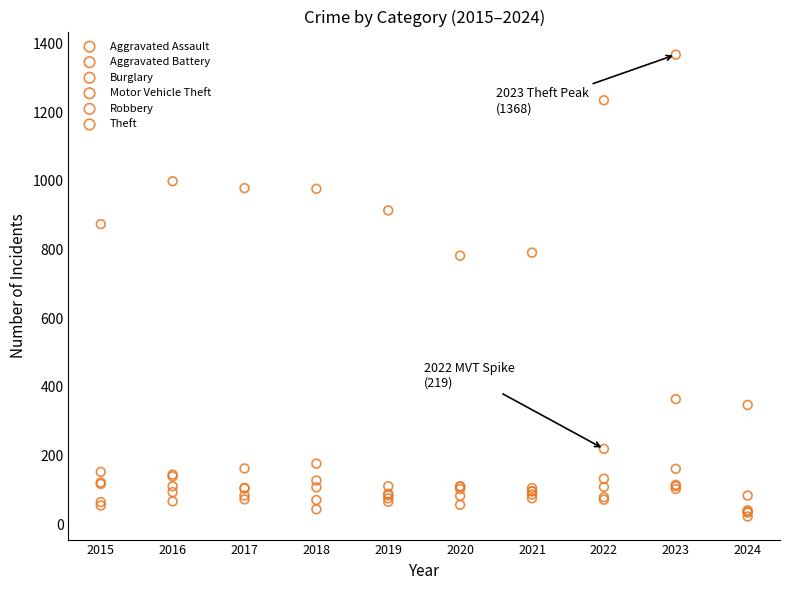

What are all the series names shown in the legend?

Aggravated Assault, Aggravated Battery, Burglary, Motor Vehicle Theft, Robbery, Theft